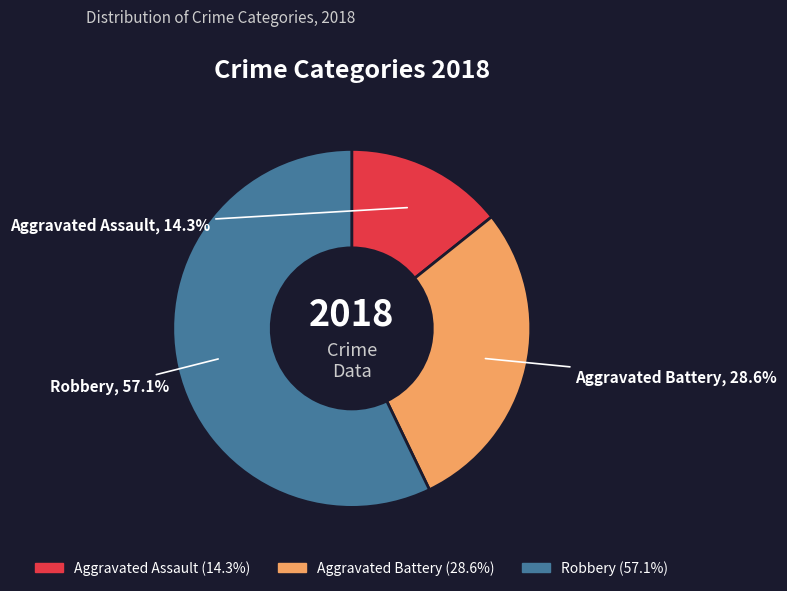

Do Robbery and Aggravated Battery together represent more than half of the pie?

Yes